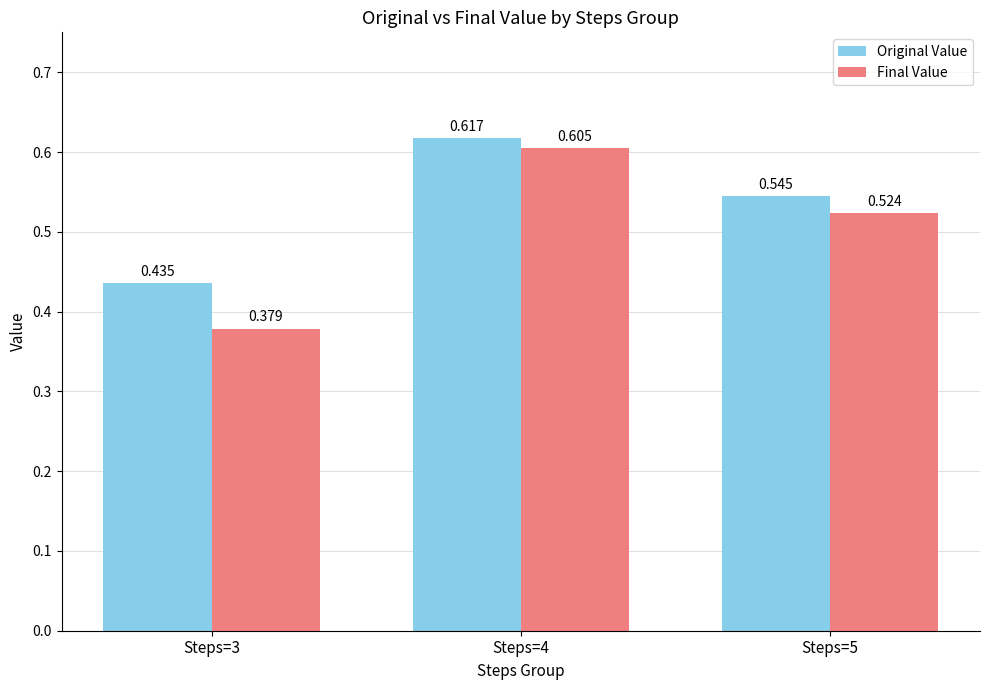

Are the bars grouped side by side (vs. stacked)?

Yes